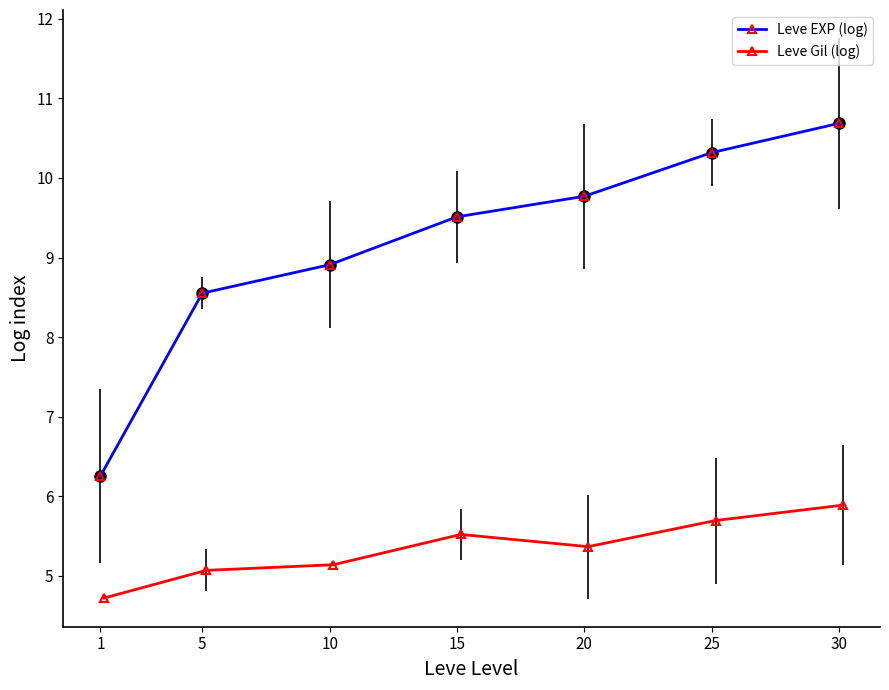

What is the smallest value displayed?

4.7